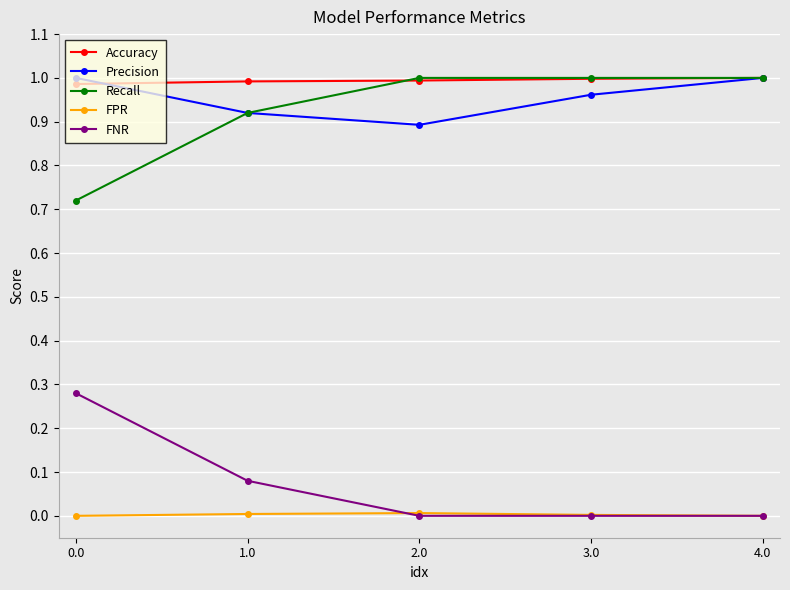

True or false: Precision and FPR intersect in this chart.

False